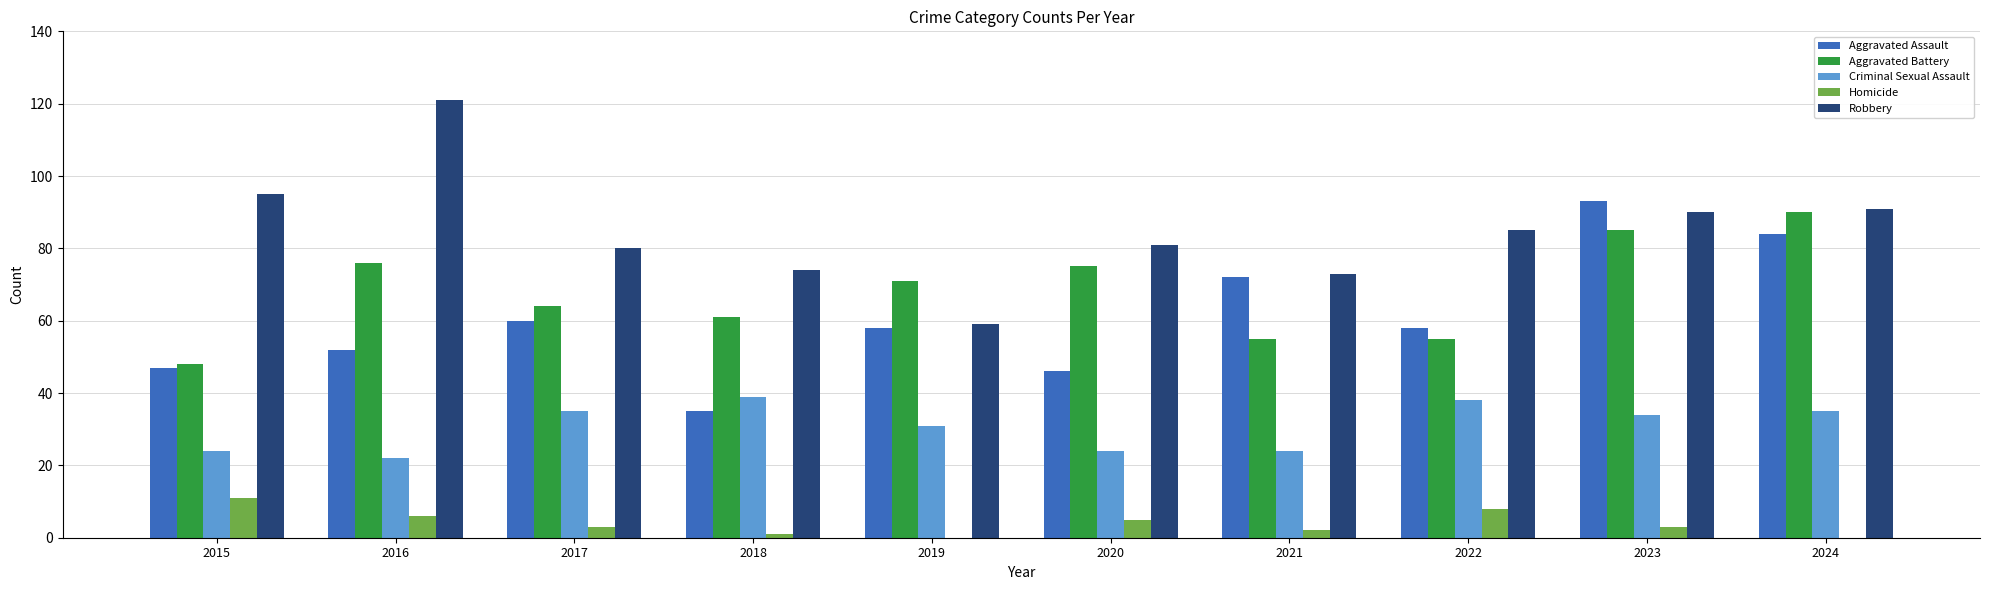

At which label is Aggravated Battery closest to 69?

2019